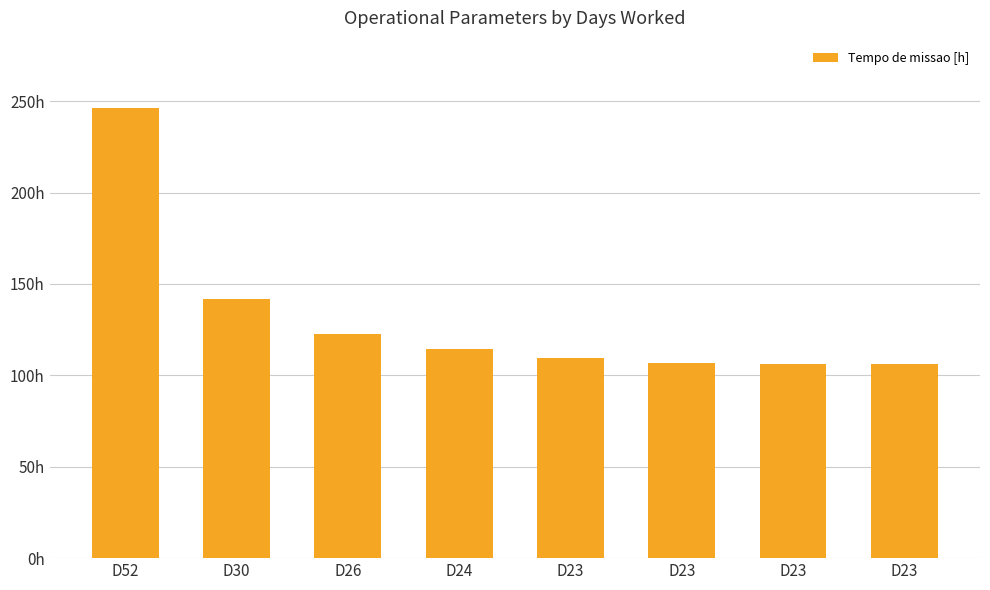

Where does the data first go above 114?

D52